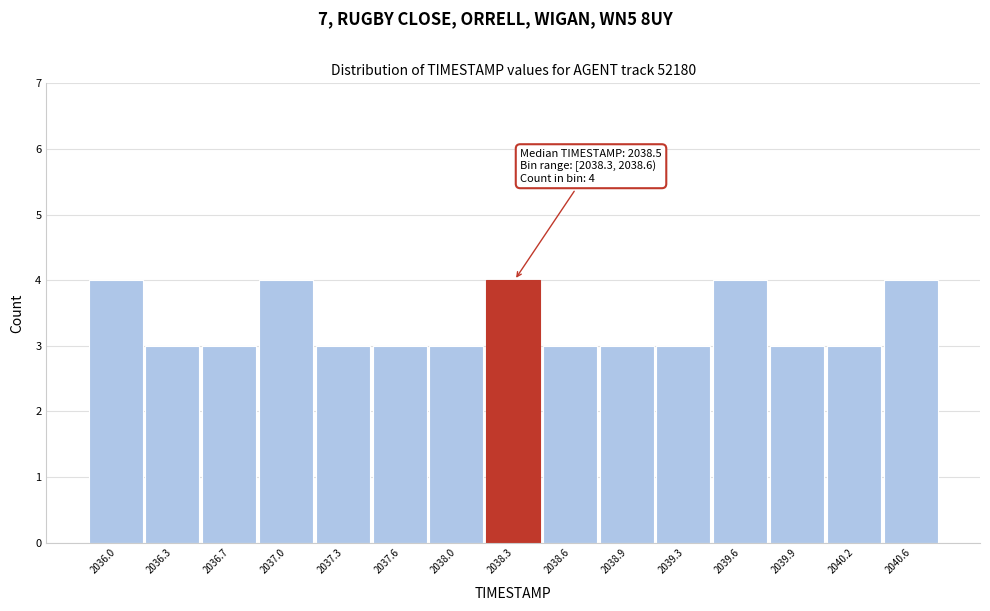

Reading left to right, transcribe all the data shown in this chart.

4	3	3	4	3	3	3	4	3	3	3	4	3	3	4